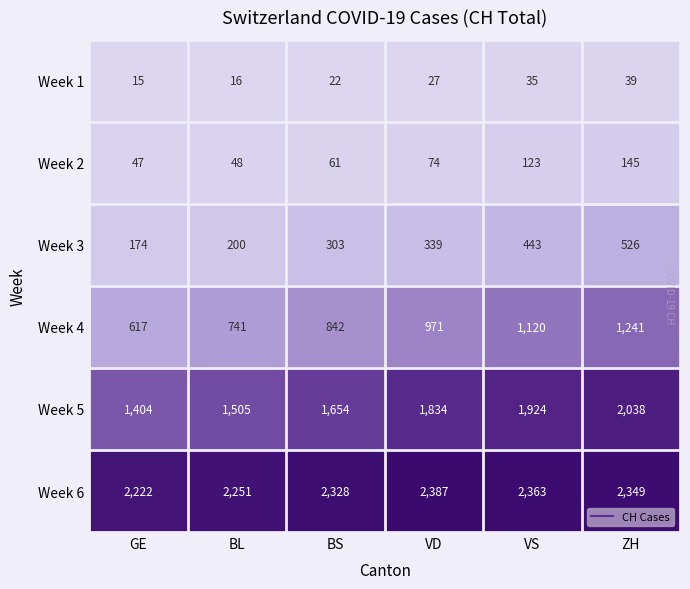

Which category has the lowest value in the Week 4 series?

GE